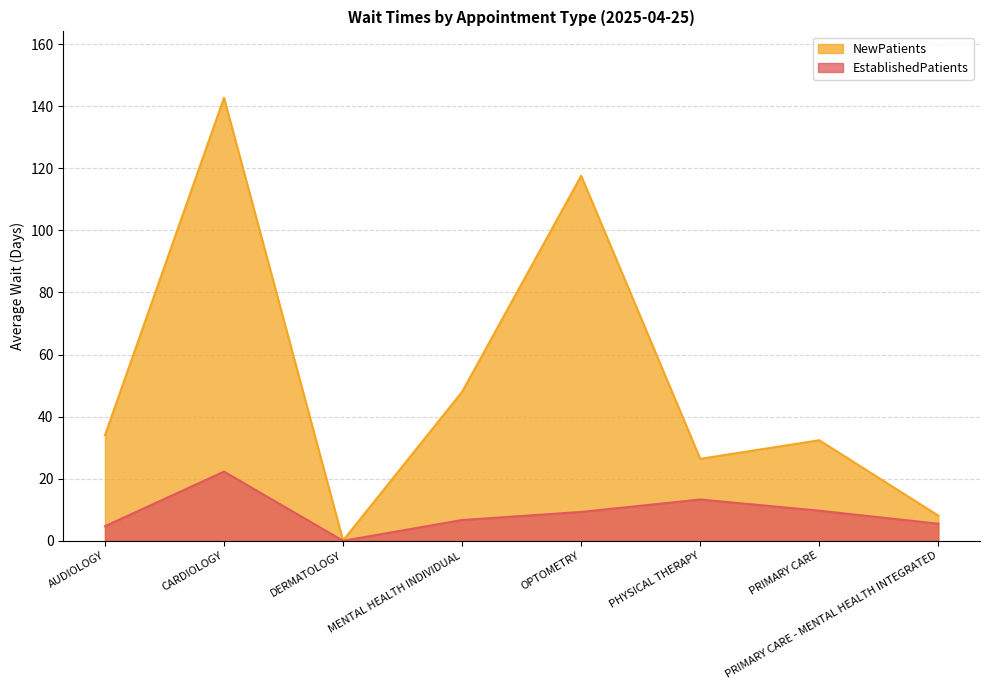

At how many categories does at least one series exceed 57?

2